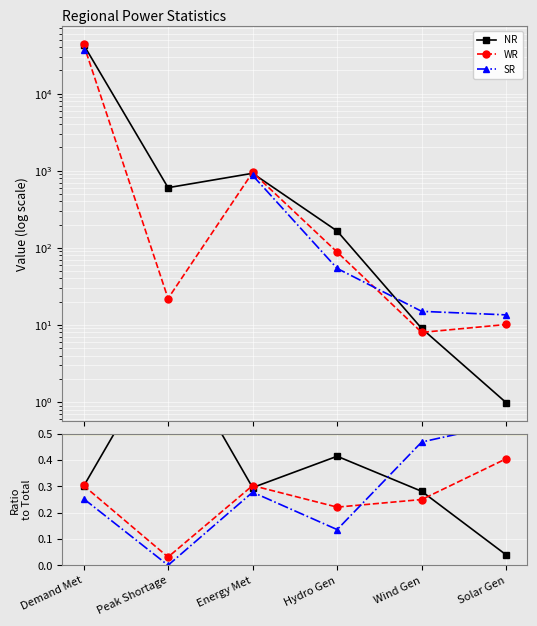

List the series in order of their peak value, lowest first.

WR, SR, NR